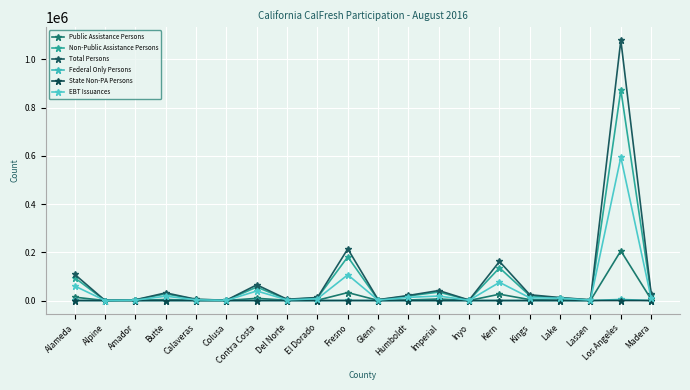

List the series in order of their peak value, lowest first.

State Non-PA Persons, Federal Only Persons, Public Assistance Persons, EBT Issuances, Non-Public Assistance Persons, Total Persons